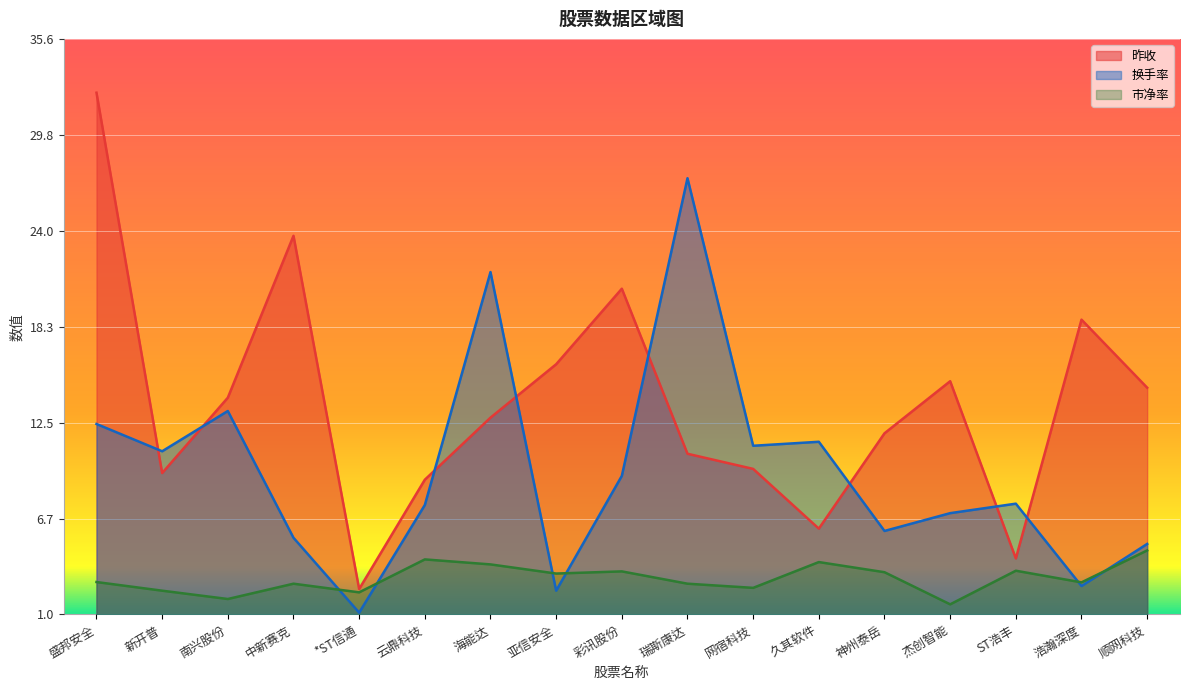

Reading left to right, transcribe all the data shown in this chart.

昨收: 盛邦安全=32.3	新开普=9.5	南兴股份=14.0	中新赛克=23.7	*ST信通=2.5	云鼎科技=9.1	海能达=12.8	亚信安全=16.0	彩讯股份=20.6	瑞斯康达=10.6	网宿科技=9.7	久其软件=6.1	神州泰岳=11.9	杰创智能=15.0	ST浩丰=4.3	浩瀚深度=18.7	顺网科技=14.6
换手率: 盛邦安全=12.4	新开普=10.8	南兴股份=13.2	中新赛克=5.6	*ST信通=1.1	云鼎科技=7.6	海能达=21.6	亚信安全=2.4	彩讯股份=9.3	瑞斯康达=27.2	网宿科技=11.1	久其软件=11.4	神州泰岳=6.0	杰创智能=7.1	ST浩丰=7.6	浩瀚深度=2.7	顺网科技=5.2
市净率: 盛邦安全=2.9	新开普=2.4	南兴股份=1.9	中新赛克=2.8	*ST信通=2.3	云鼎科技=4.3	海能达=4.0	亚信安全=3.4	彩讯股份=3.6	瑞斯康达=2.8	网宿科技=2.6	久其软件=4.1	神州泰岳=3.5	杰创智能=1.6	ST浩丰=3.6	浩瀚深度=2.9	顺网科技=4.8